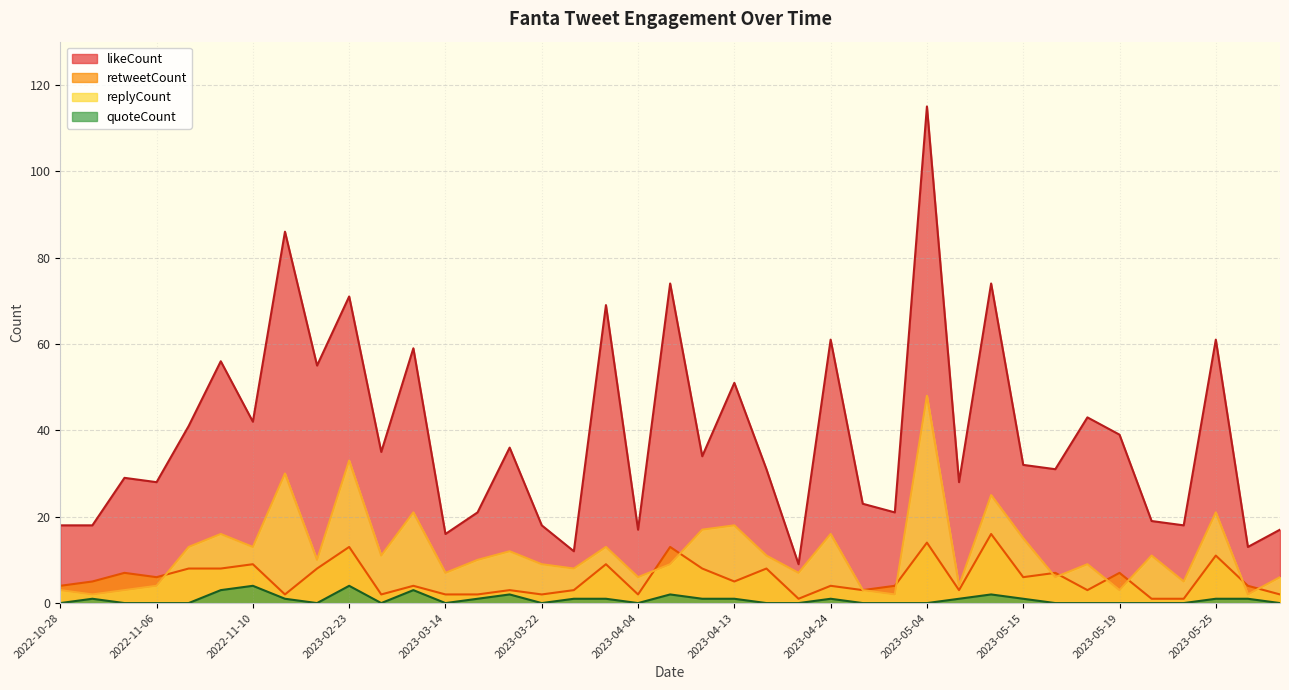

Does the chart display data point markers on the line(s)?

No